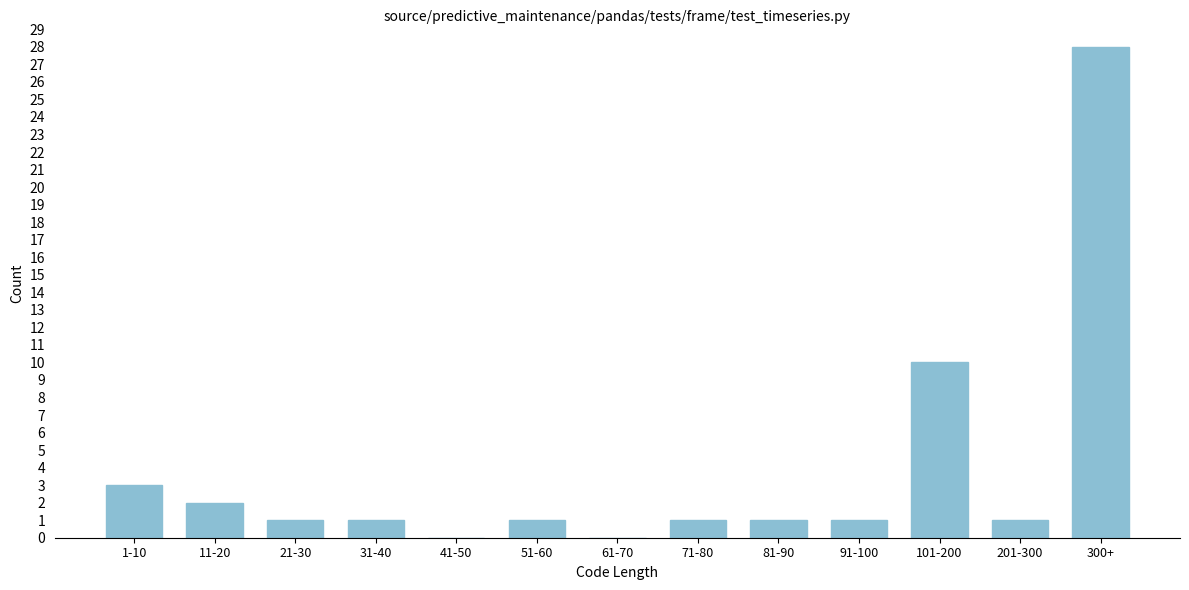

Reading right to left, transcribe all the data shown in this chart.

300+=28	201-300=1	101-200=10	91-100=1	81-90=1	71-80=1	61-70=0	51-60=1	41-50=0	31-40=1	21-30=1	11-20=2	1-10=3